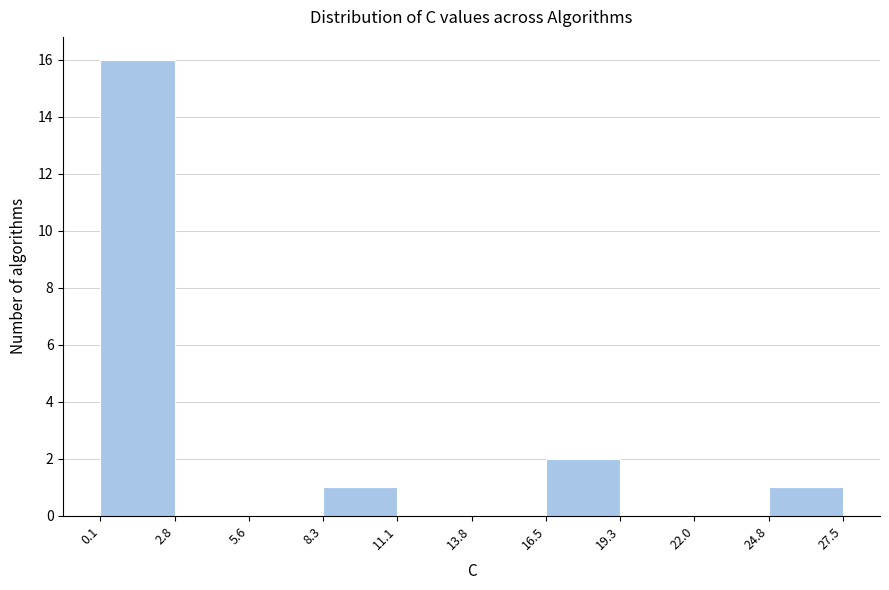

Reading left to right, list every bar in this chart as the range it spans on the x-axis followed by its height. The values are not printed on the chart, so give them approximately, as read against the axis.

0.1 to 2.8: 16
2.8 to 5.6: 0
5.6 to 8.3: 0
8.3 to 11.1: 1
11.1 to 13.8: 0
13.8 to 16.5: 0
16.5 to 19.3: 2
19.3 to 22.0: 0
22.0 to 24.8: 0
24.8 to 27.5: 1